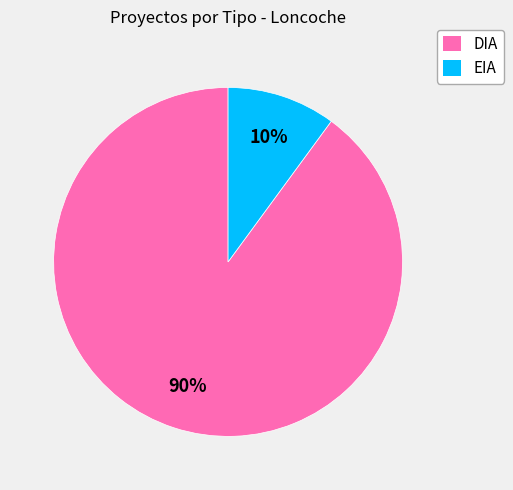

Which has a higher value, DIA or EIA?

DIA